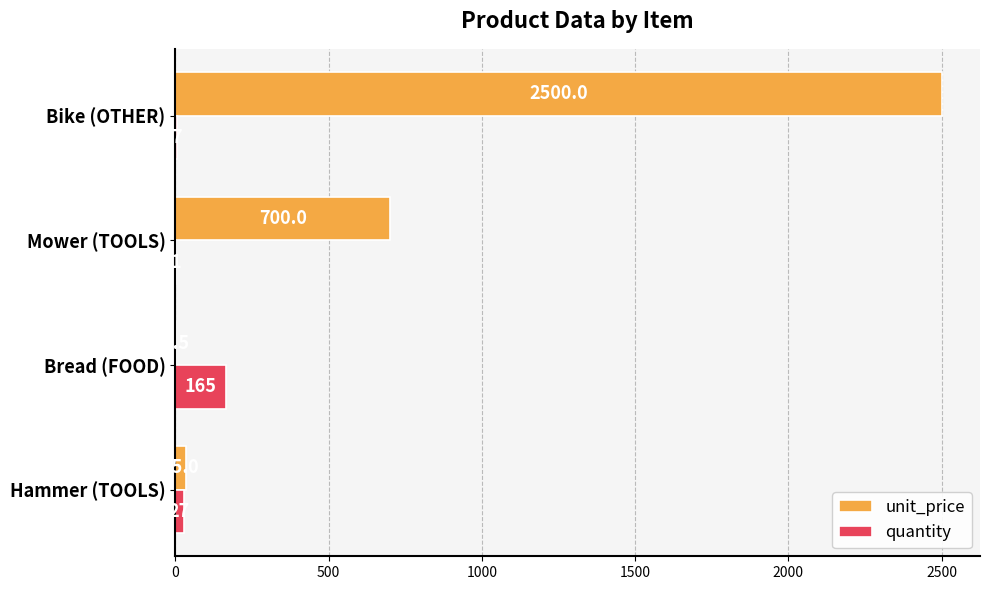

Is the value of unit_price at Hammer (TOOLS) greater than the value of quantity at Bread (FOOD)?

No